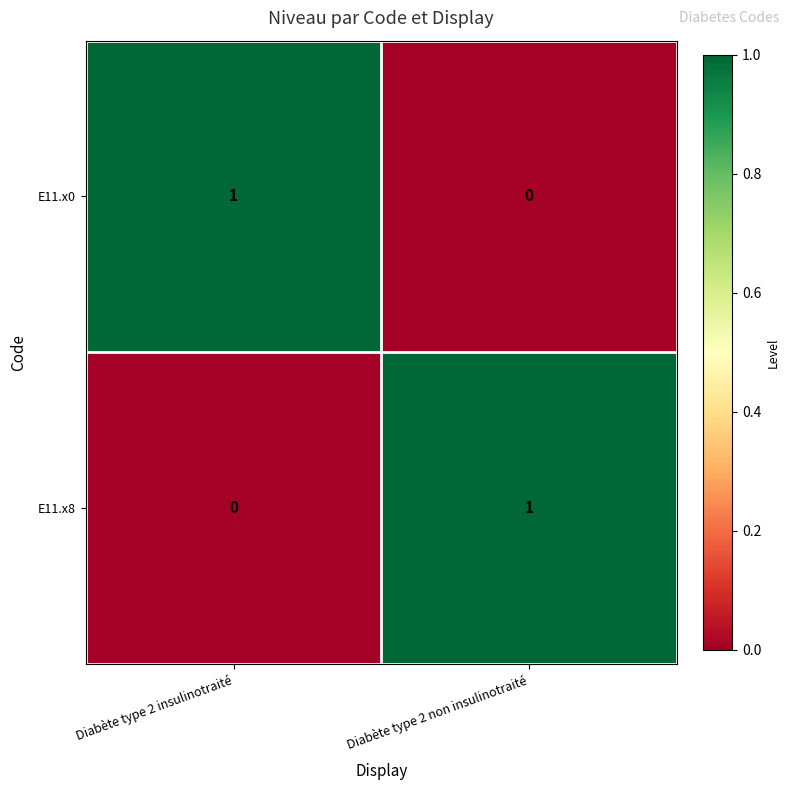

At Diabète type 2 insulinotraité, list the series in order from largest to smallest.

E11.x0, E11.x8